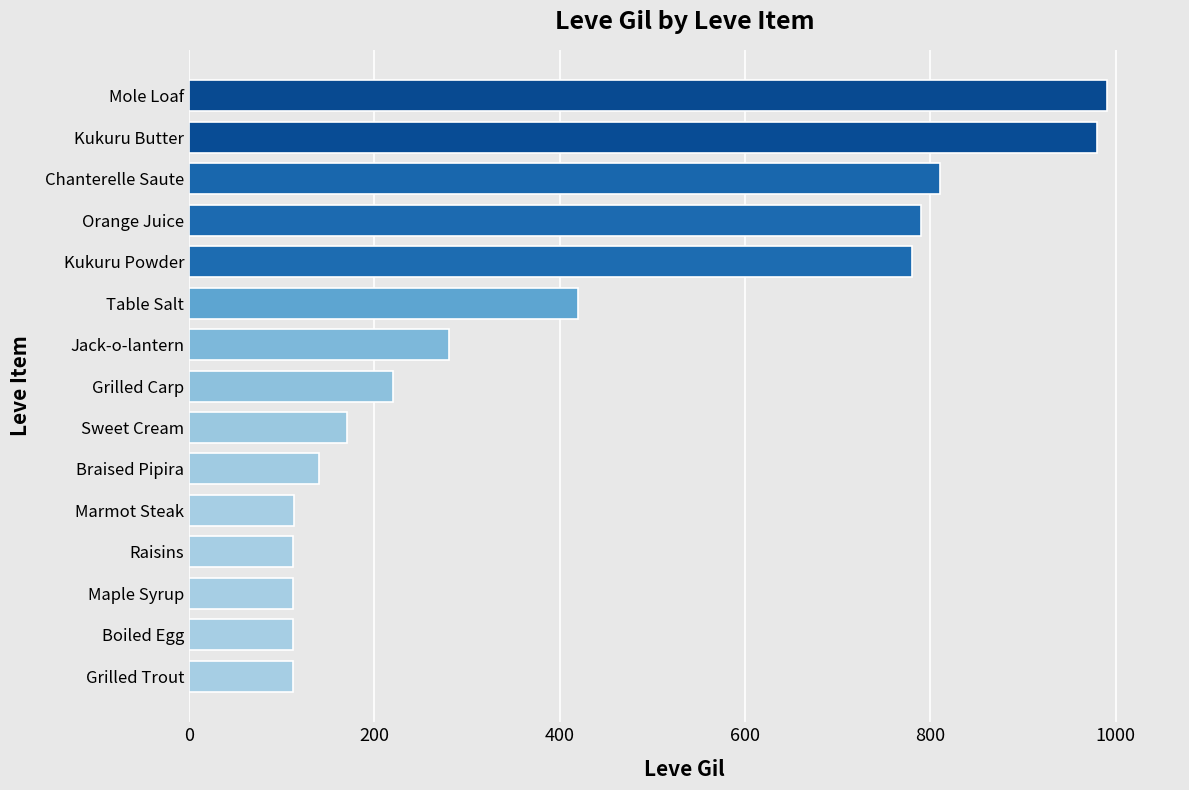

How many values are below 220?

7